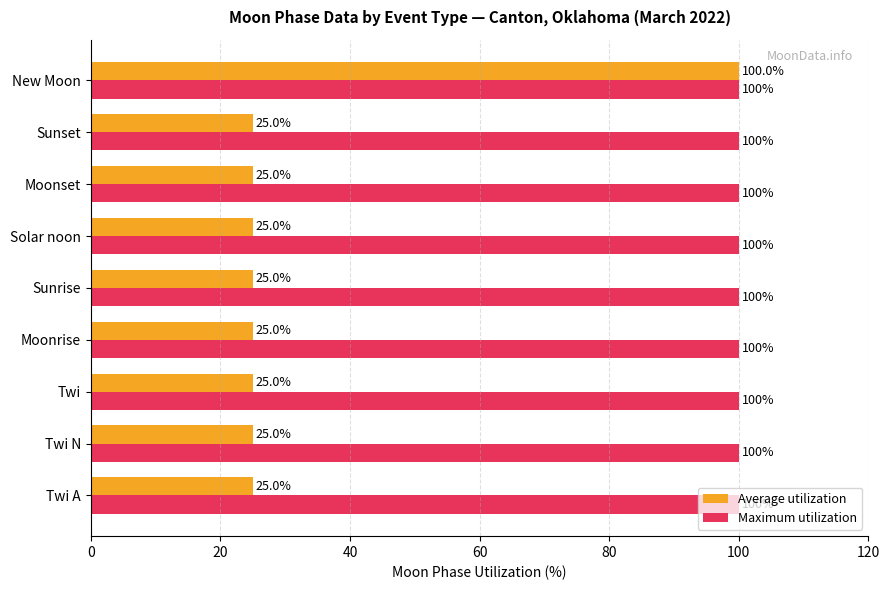

What are all the series names shown in the legend?

Average utilization, Maximum utilization